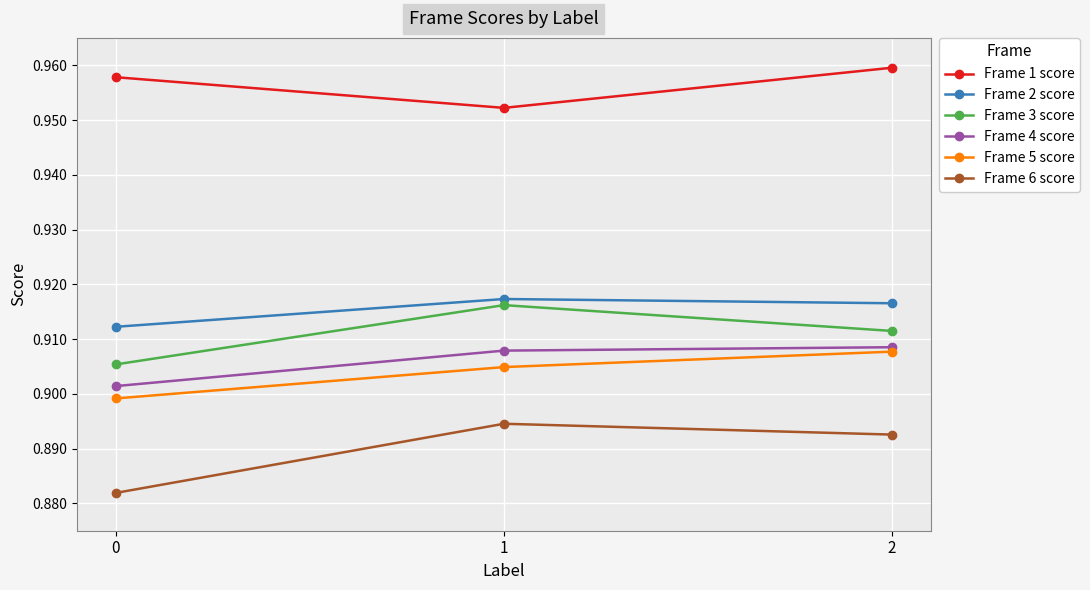

What is the total value across all series at 0?

5.5